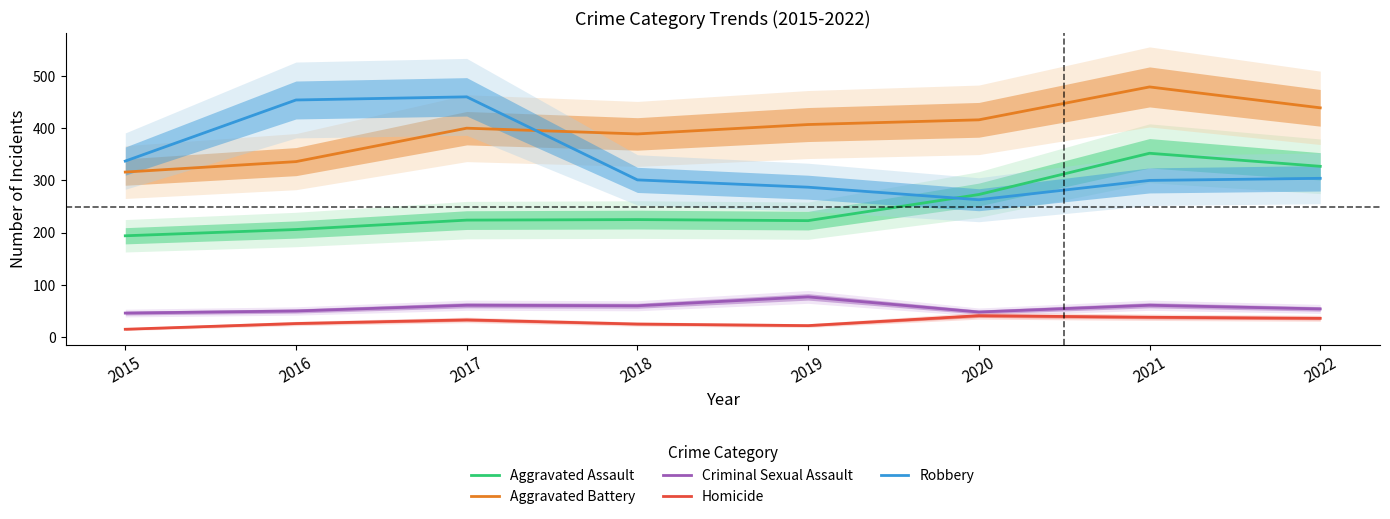

The Criminal Sexual Assault series shows 31 at 2017. True or false?

False